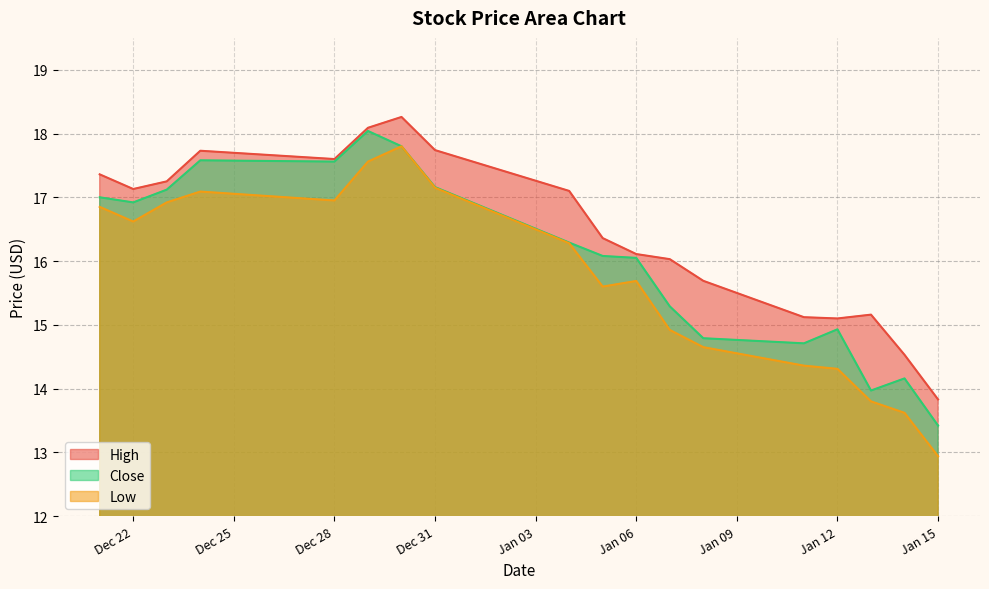

What is the difference between the maximum and minimum values in the High series?

4.4